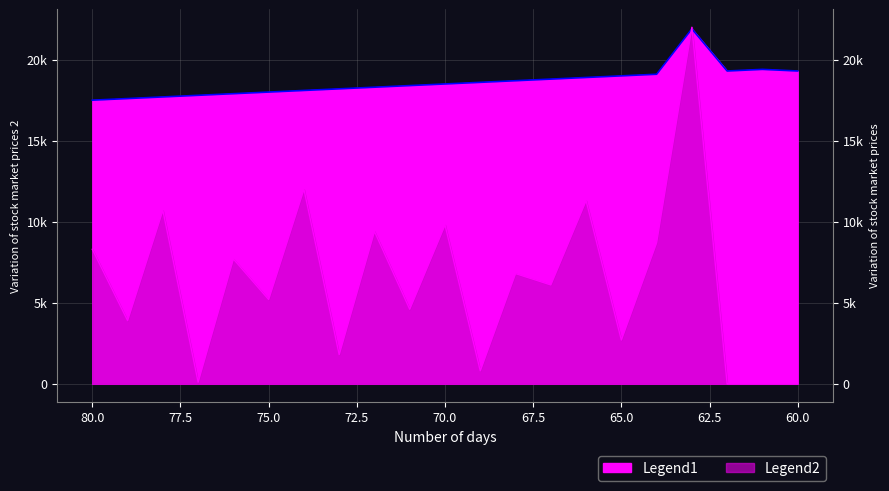

Where is Legend2 nearest to the value 11000?

66